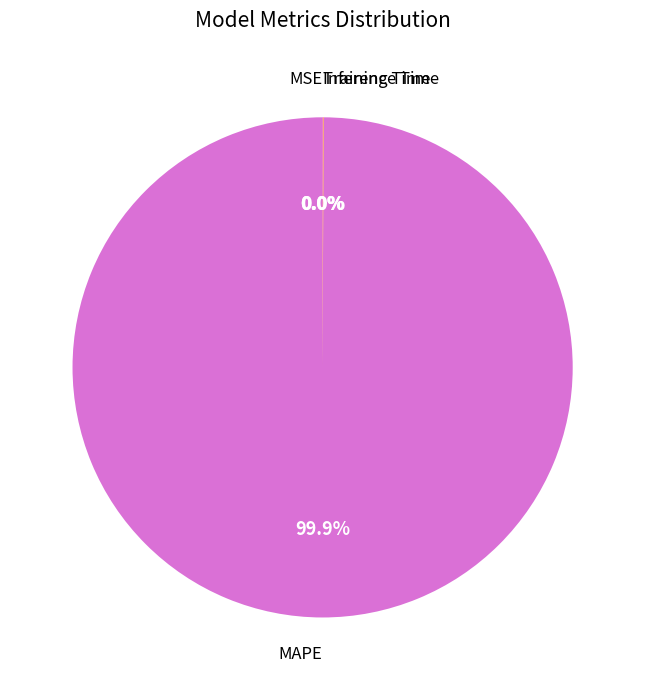

Does any single category account for the majority?

Yes